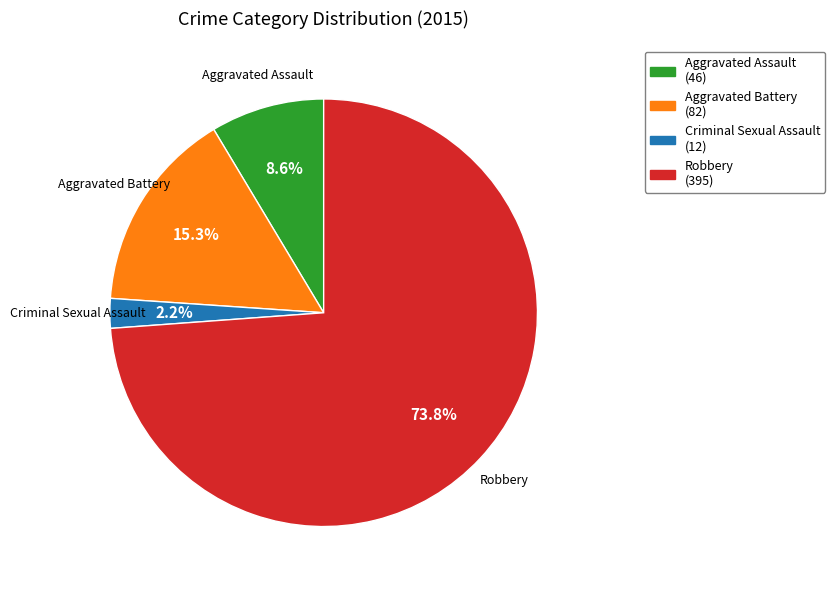

Which has a higher value, Aggravated Battery or Robbery?

Robbery